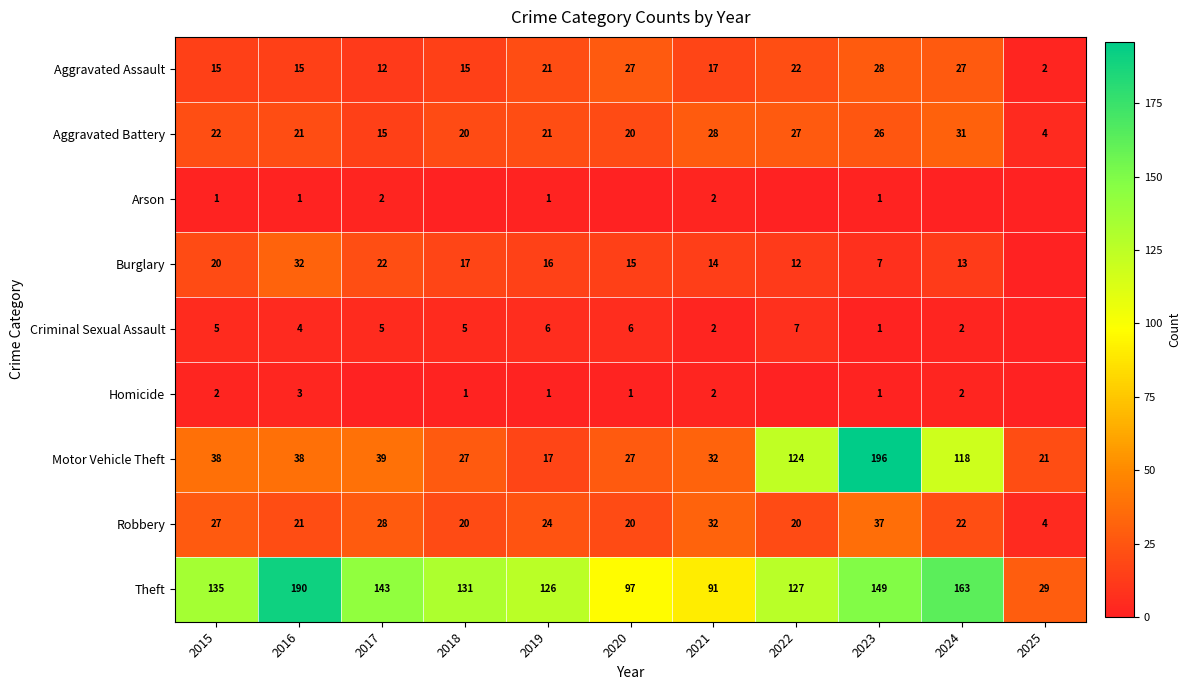

What is the sum of all Motor Vehicle Theft values?

677